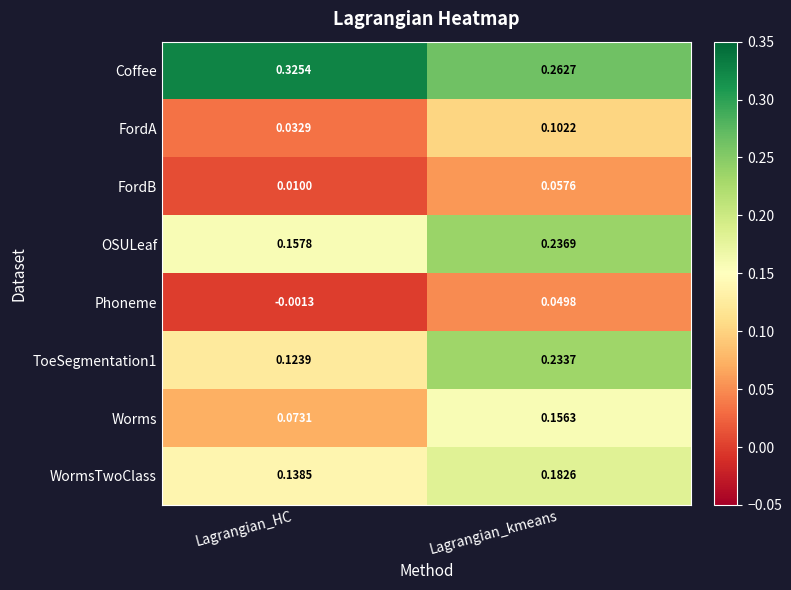

What is the total value across all series at Lagrangian_kmeans?

1.3